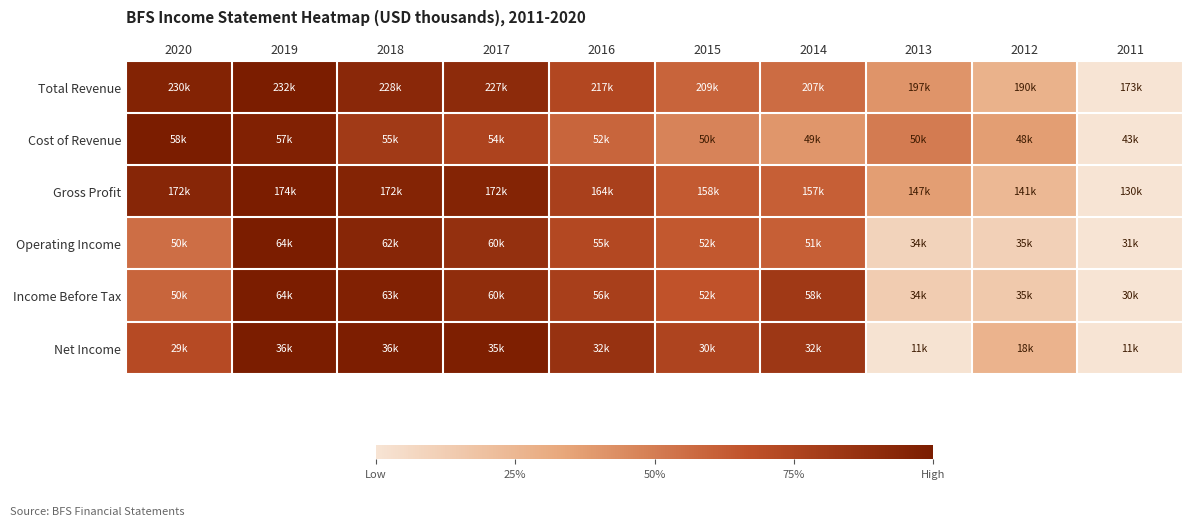

Reading right to left, extract all data points from this chart.

Total Revenue: 2011=0.0	2012=0.3	2013=0.4	2014=0.6	2015=0.6	2016=0.7	2017=0.9	2018=0.9	2019=1.0	2020=1.0
Cost of Revenue: 2011=0.0	2012=0.4	2013=0.5	2014=0.4	2015=0.5	2016=0.6	2017=0.8	2018=0.8	2019=1.0	2020=1.0
Gross Profit: 2011=0.0	2012=0.2	2013=0.4	2014=0.6	2015=0.6	2016=0.8	2017=1.0	2018=1.0	2019=1.0	2020=0.9
Operating Income: 2011=0.0	2012=0.1	2013=0.1	2014=0.6	2015=0.6	2016=0.7	2017=0.9	2018=0.9	2019=1.0	2020=0.6
Income Before Tax: 2011=0.0	2012=0.2	2013=0.1	2014=0.8	2015=0.7	2016=0.8	2017=0.9	2018=1.0	2019=1.0	2020=0.6
Net Income: 2011=0.0	2012=0.3	2013=0.0	2014=0.8	2015=0.7	2016=0.9	2017=1.0	2018=1.0	2019=1.0	2020=0.7